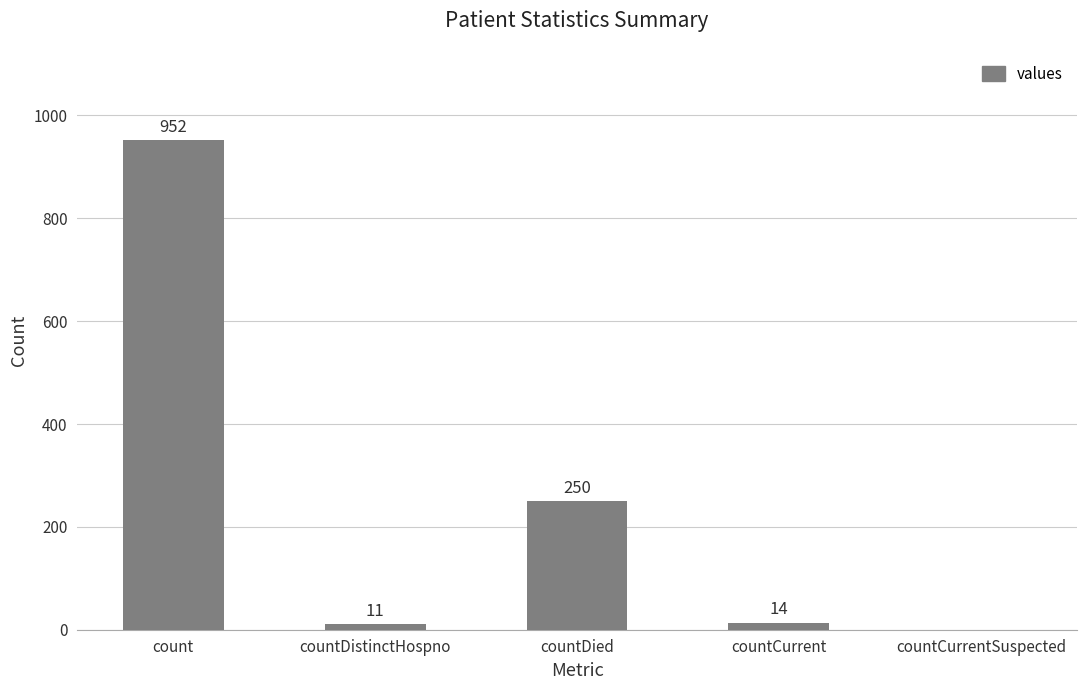

The value at countDied is 61. True or false?

False